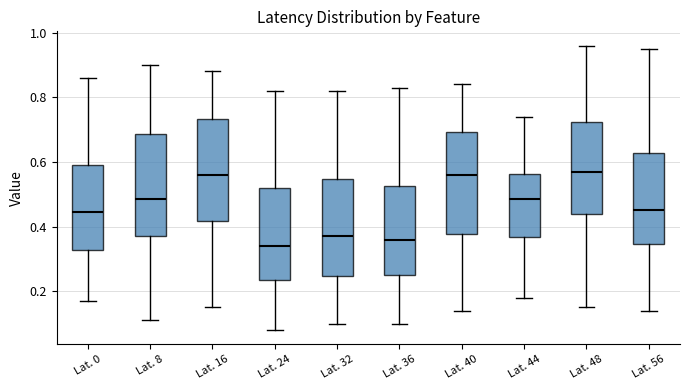

Where does the lower whisker of the box for Lat. 36 end on the y-axis? The values are not printed on the chart, so give them approximately, as read against the axis.

0.10